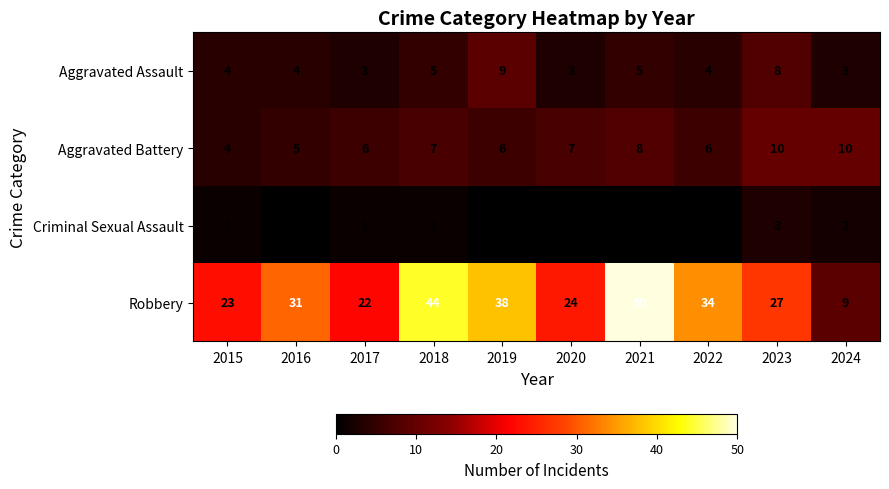

What is the total value across all series at 2016?

40